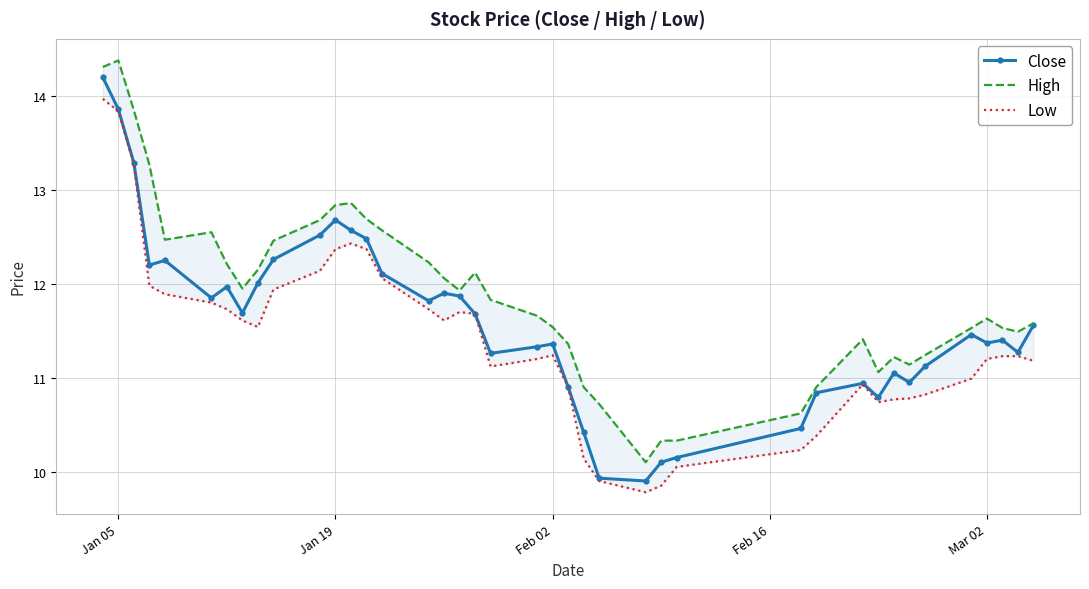

True or false: Close has a value of 6.7 at Mar 02.

False